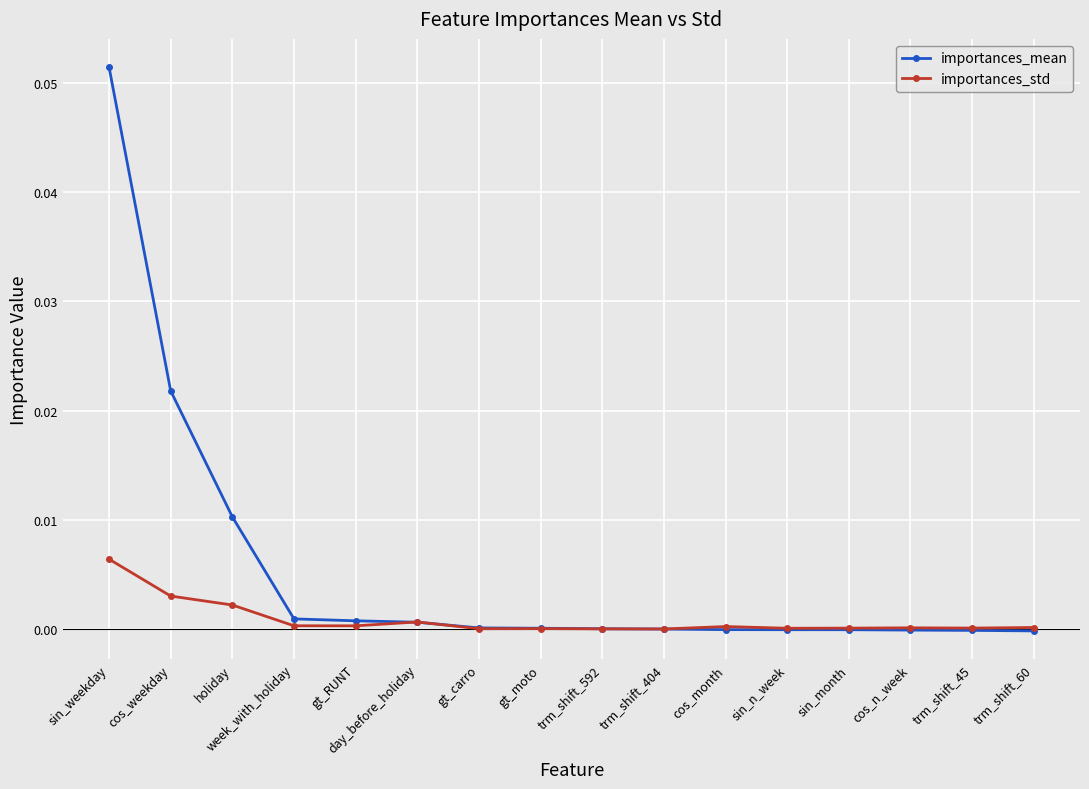

True or false: importances_std has more than 1 points higher than both neighbors.

True